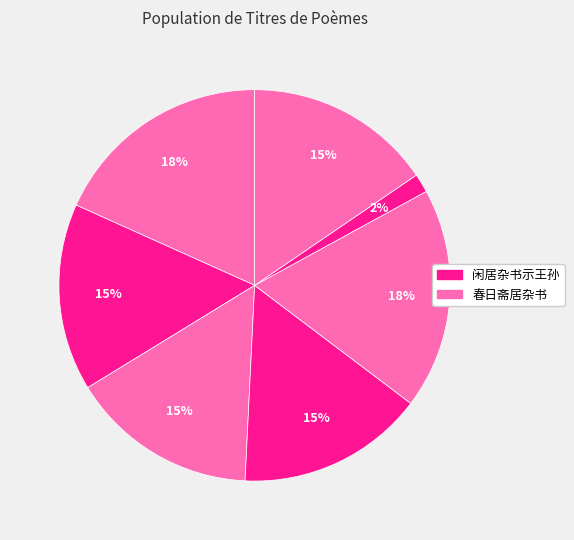

Is there any slice that represents more than half of the pie?

No